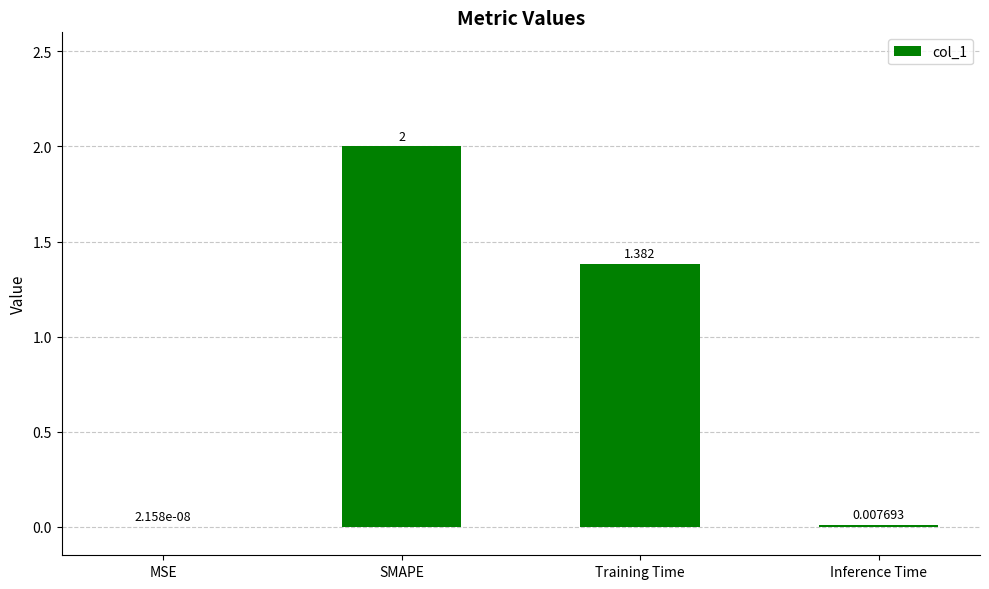

Between Inference Time and SMAPE, which is larger?

SMAPE